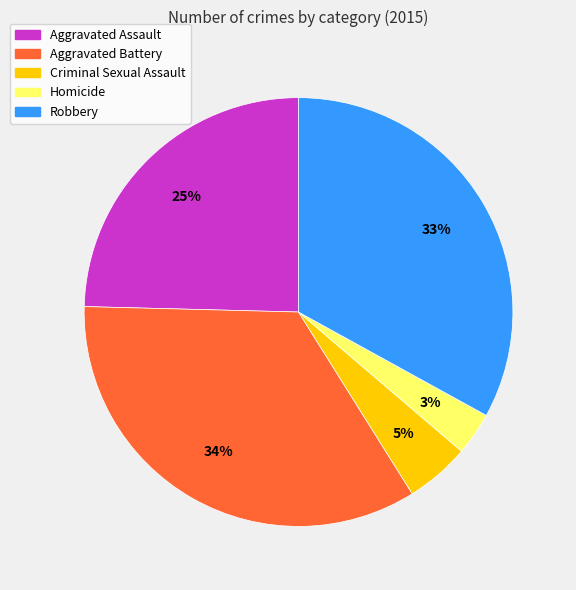

To the nearest percent, what is the difference between the Homicide and Criminal Sexual Assault slice percentages?

2%